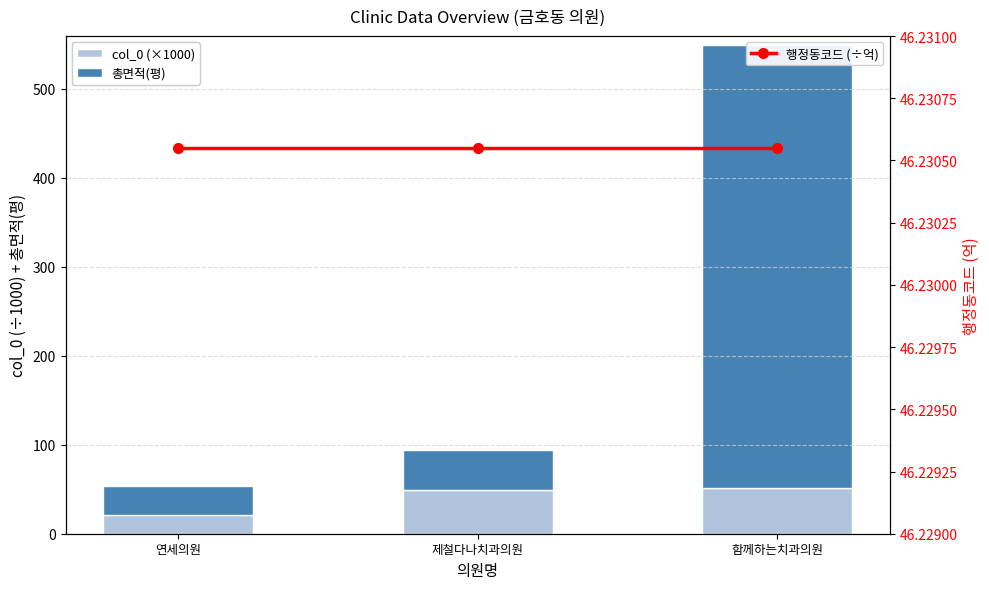

What position from the left is 함께하는치과의원?

3